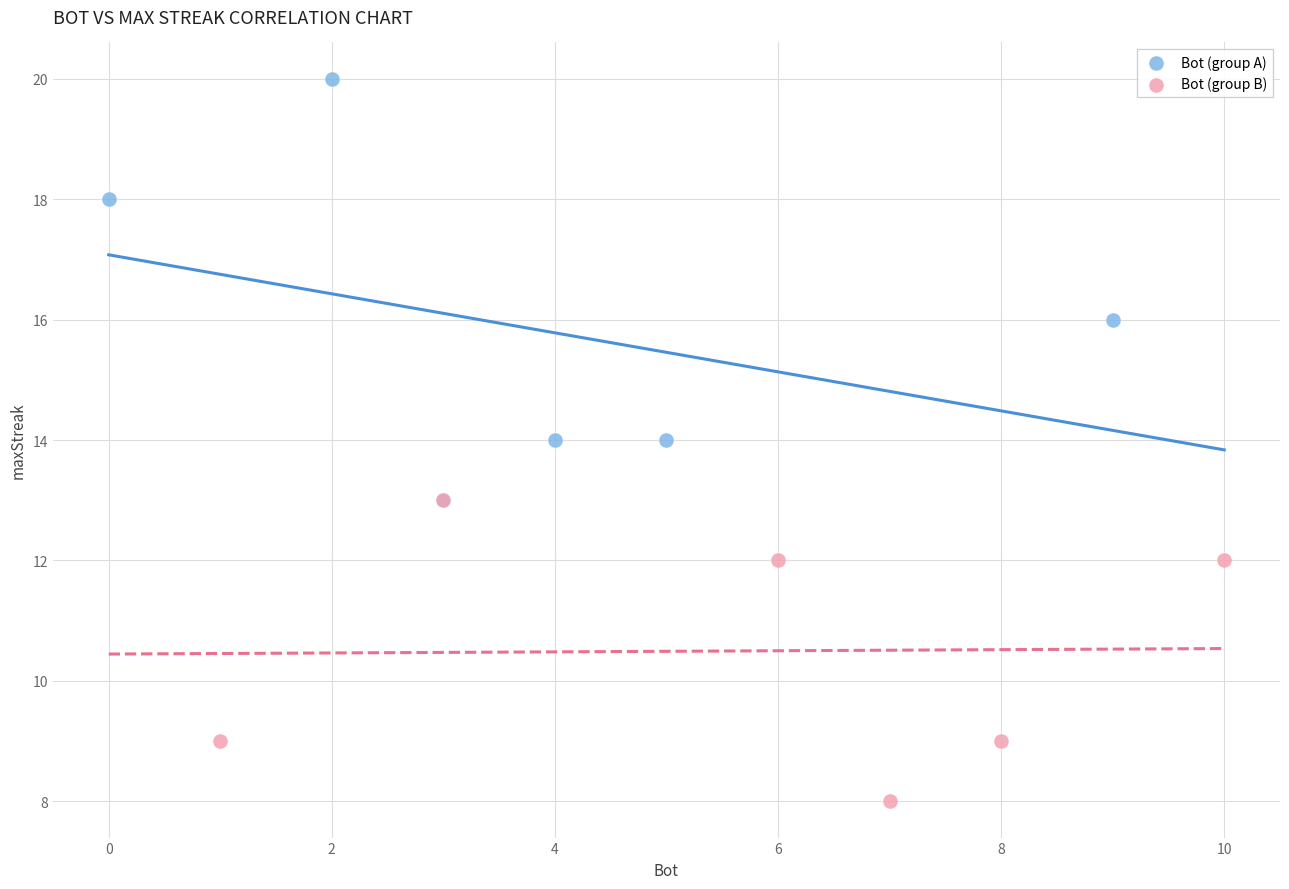

Which series reaches the maximum Y coordinate?

Bot (group A)